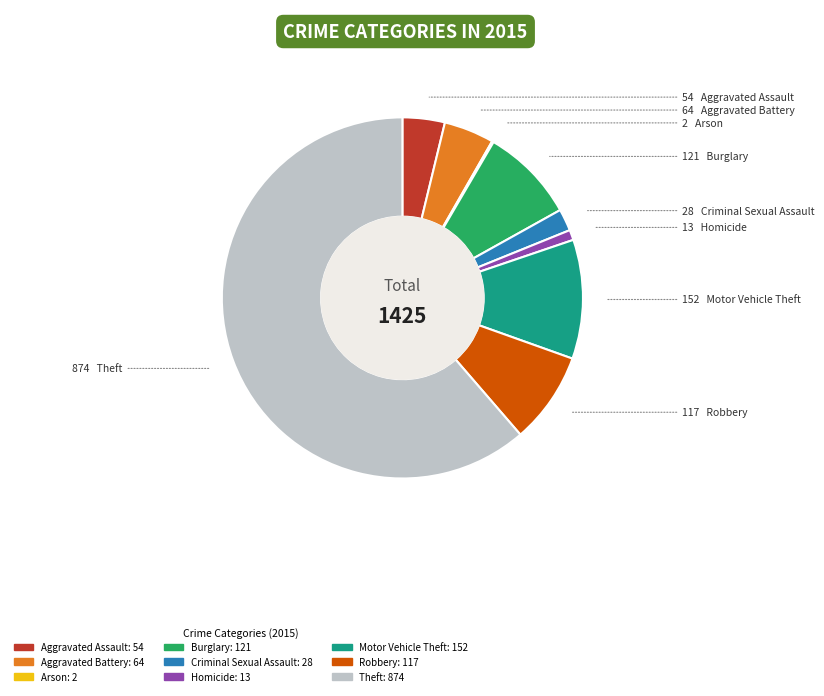

Which has a higher value, Criminal Sexual Assault or Burglary?

Burglary